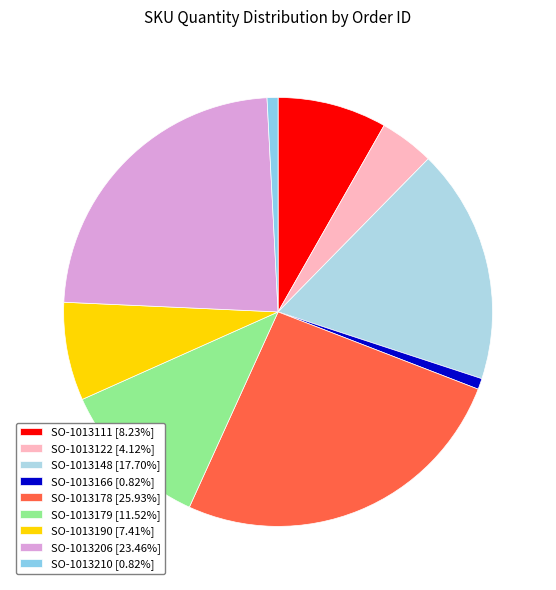

What percentage is the SO-1013166 slice, to the nearest percent?

1%